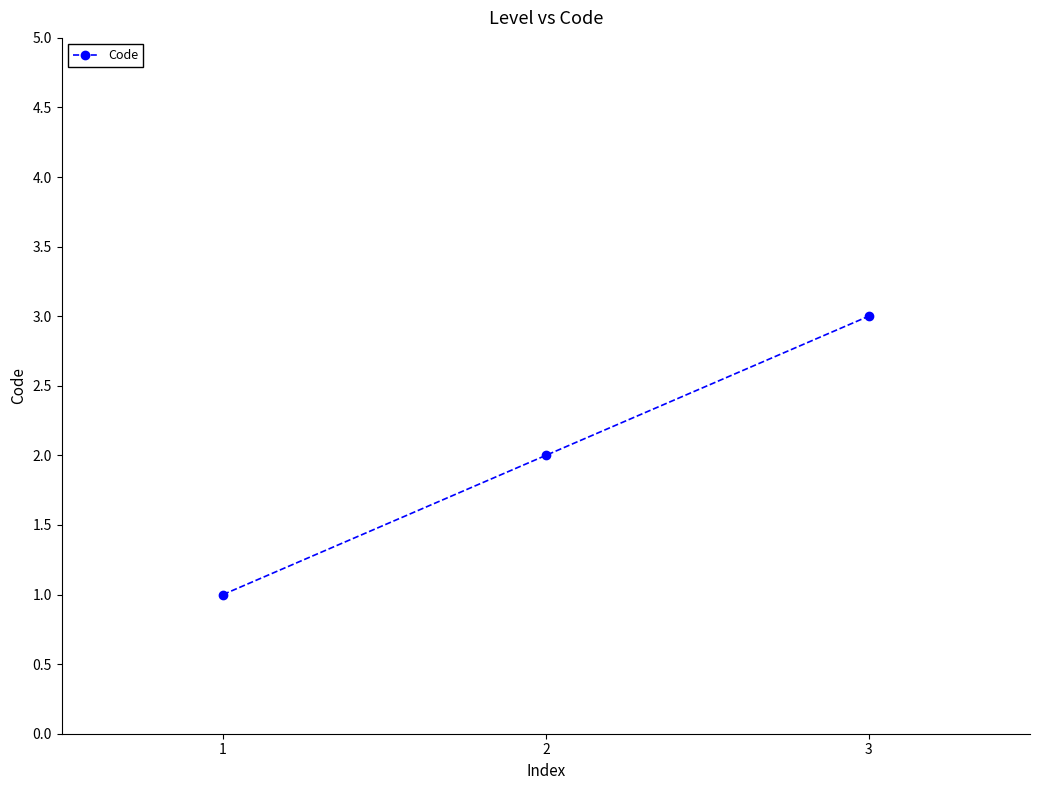

What is the smallest value displayed?

1